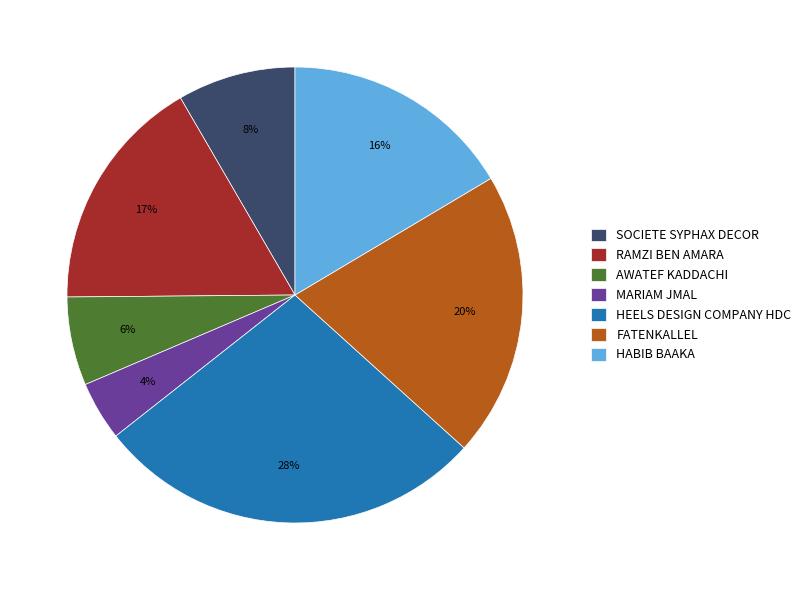

Does HABIB BAAKA represent more than half of the total?

No